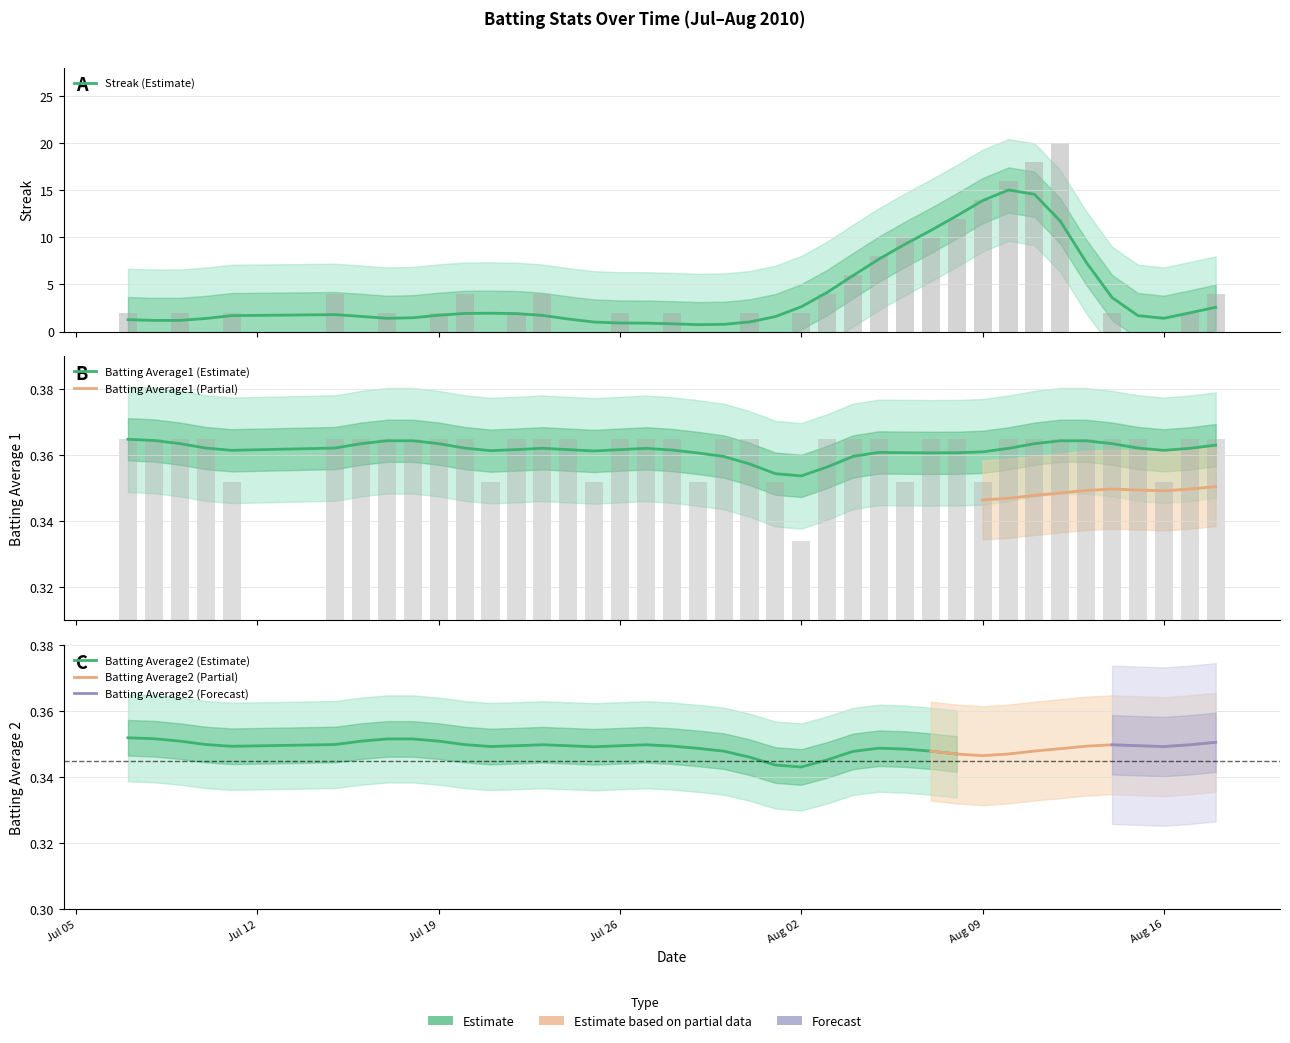

Count the Batting Average1 values in the range 0 to 1.

40